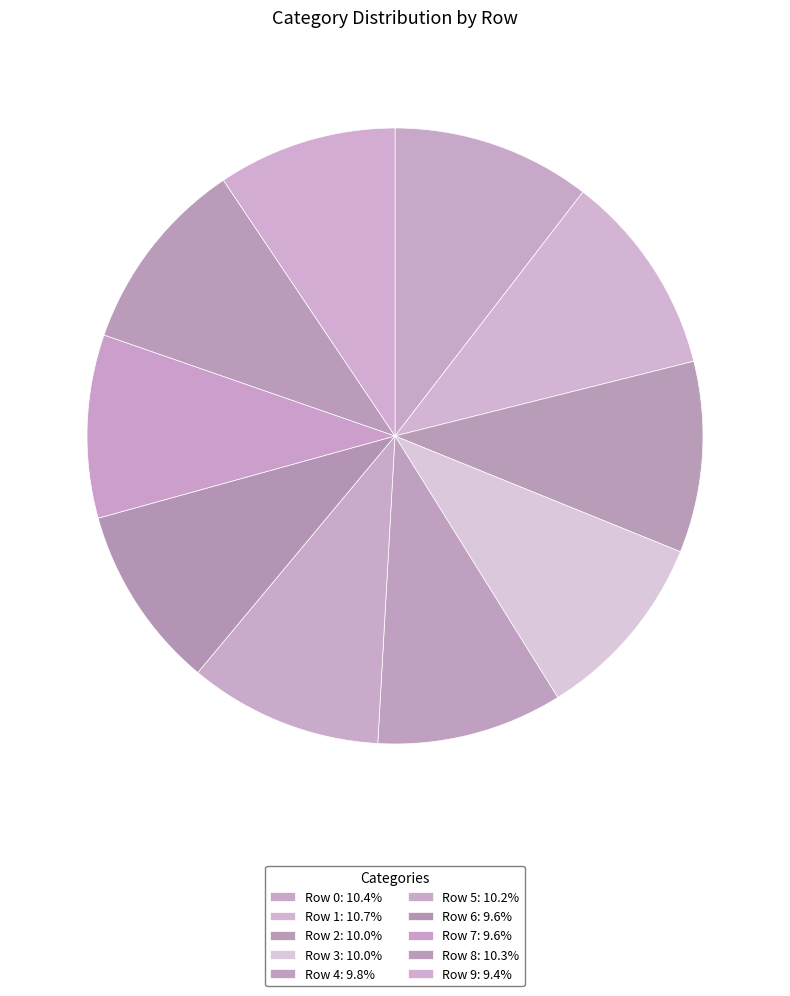

Is it true that Row 2 is 17% of the pie?

False